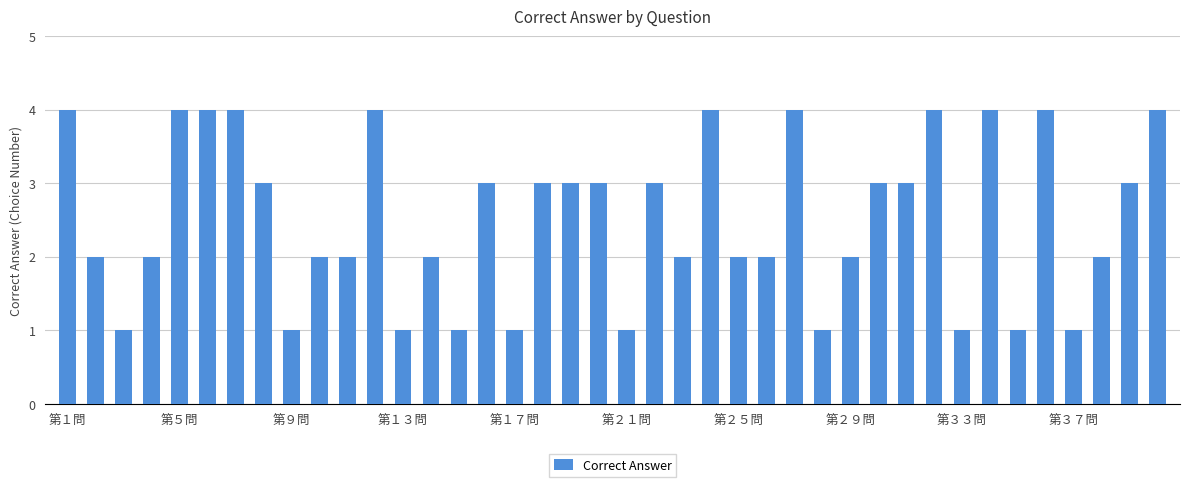

What is the sum of all values?

101